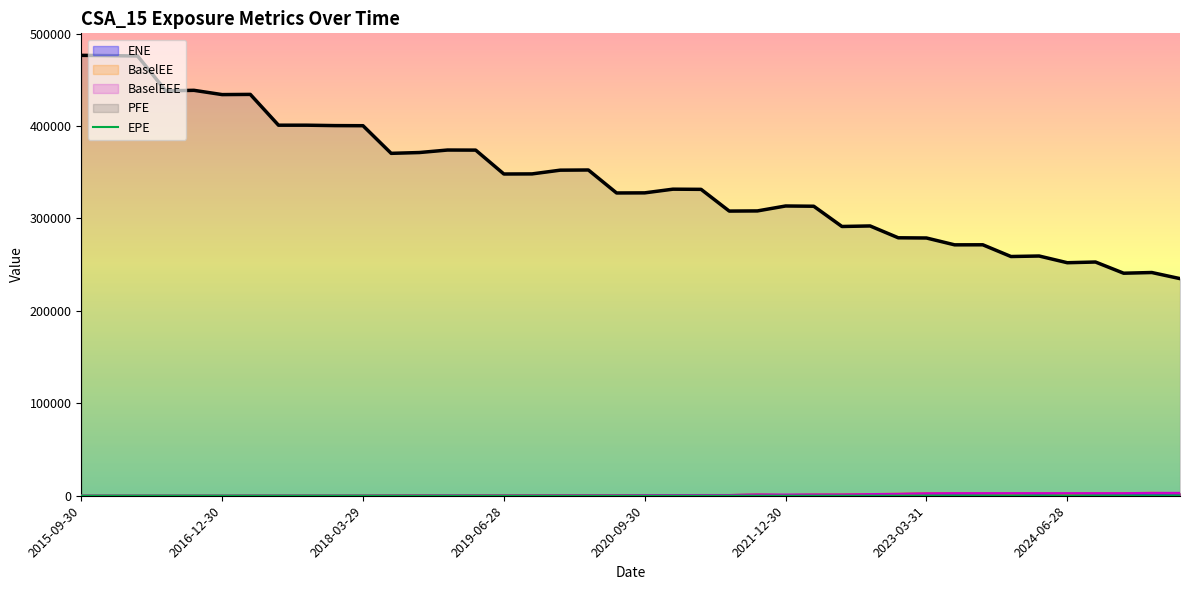

Which has a higher value, 2018-06-29 or 2022-09-30?

2022-09-30